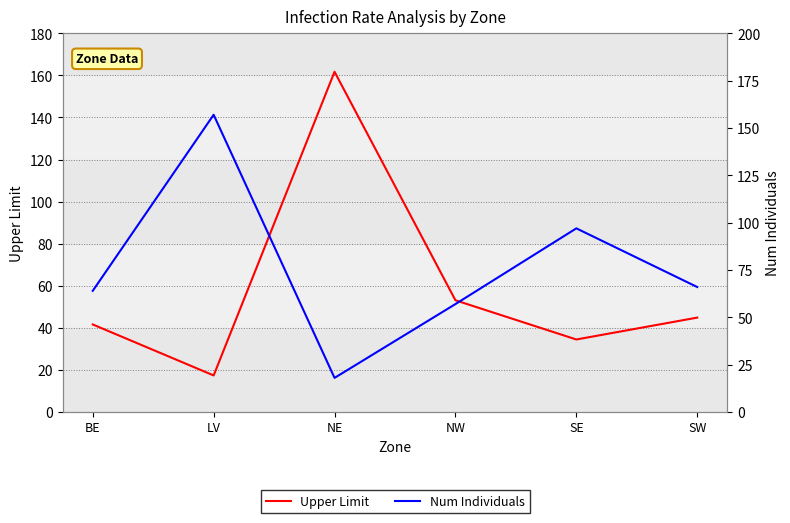

Is it true that Upper Limit equals 11.6 at SW?

False